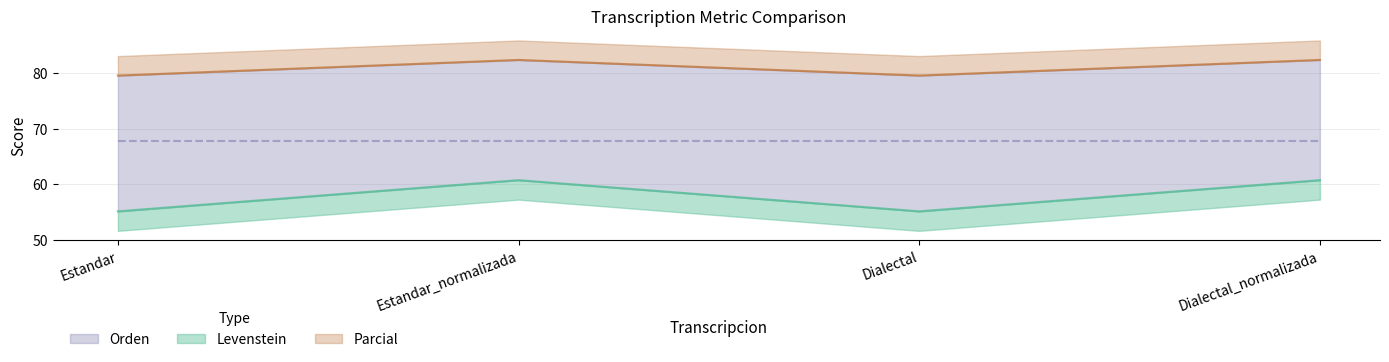

At which category is the sum across all series the highest?

Estandar_normalizada